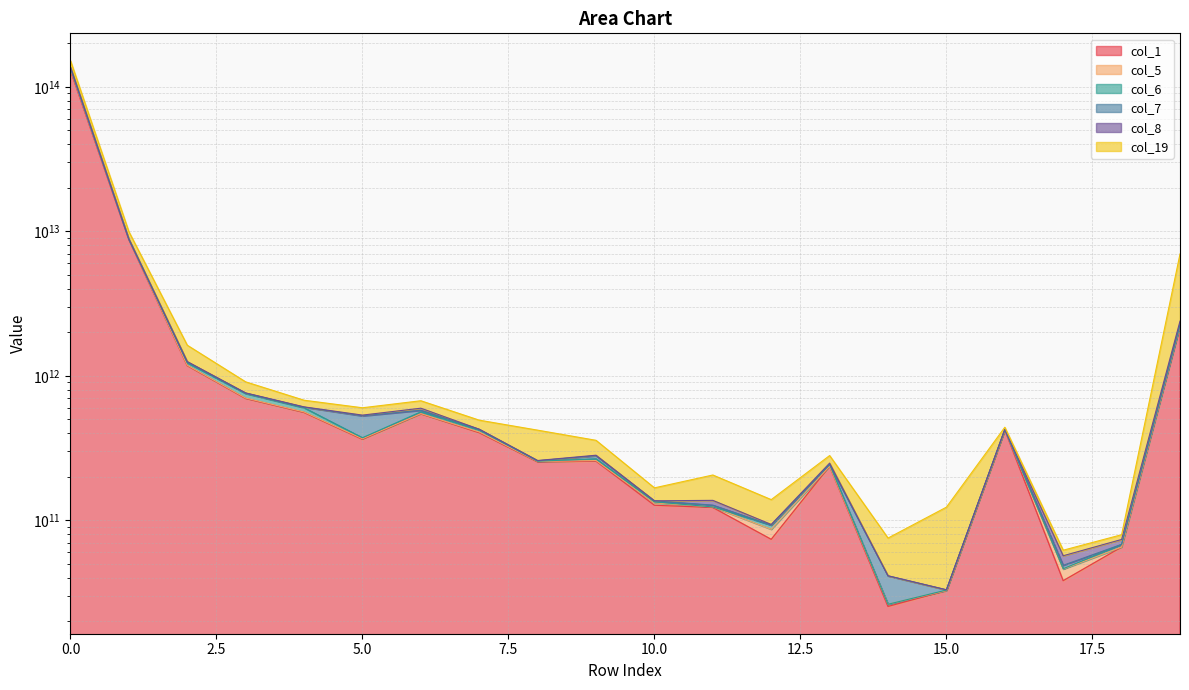

What is the value of the col_5 point at the 18th from the left?

56836109133